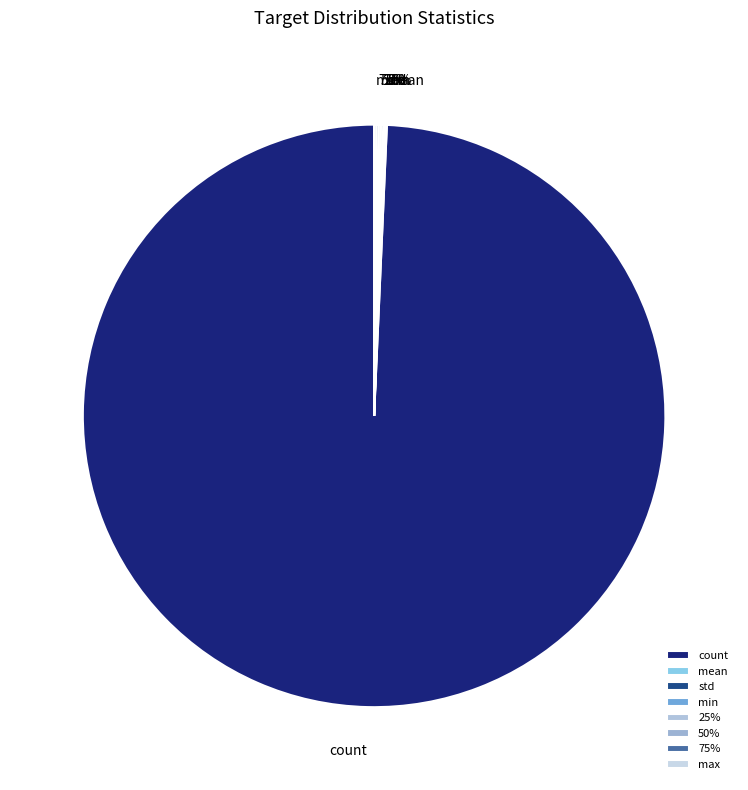

To the nearest percent, what is the average slice percentage?

12%